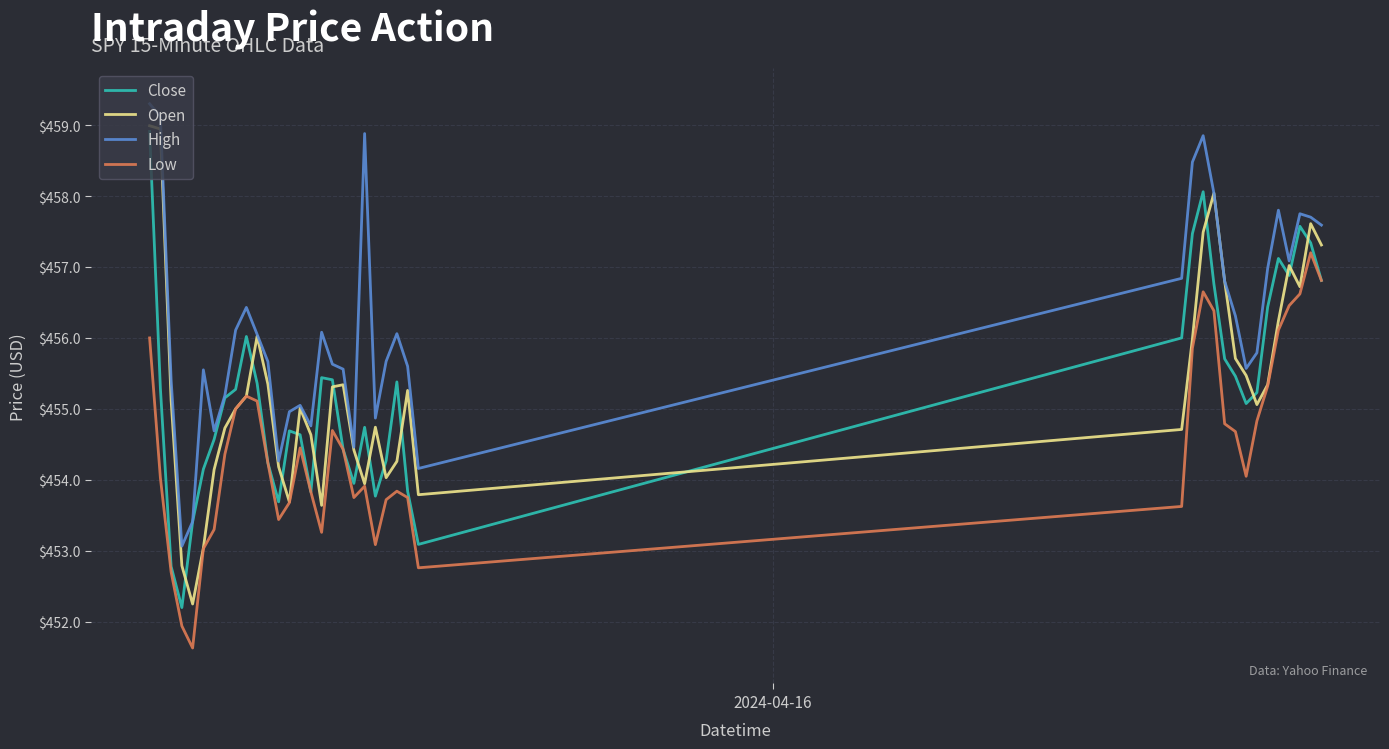

True or false: Low and High cross at least once.

False